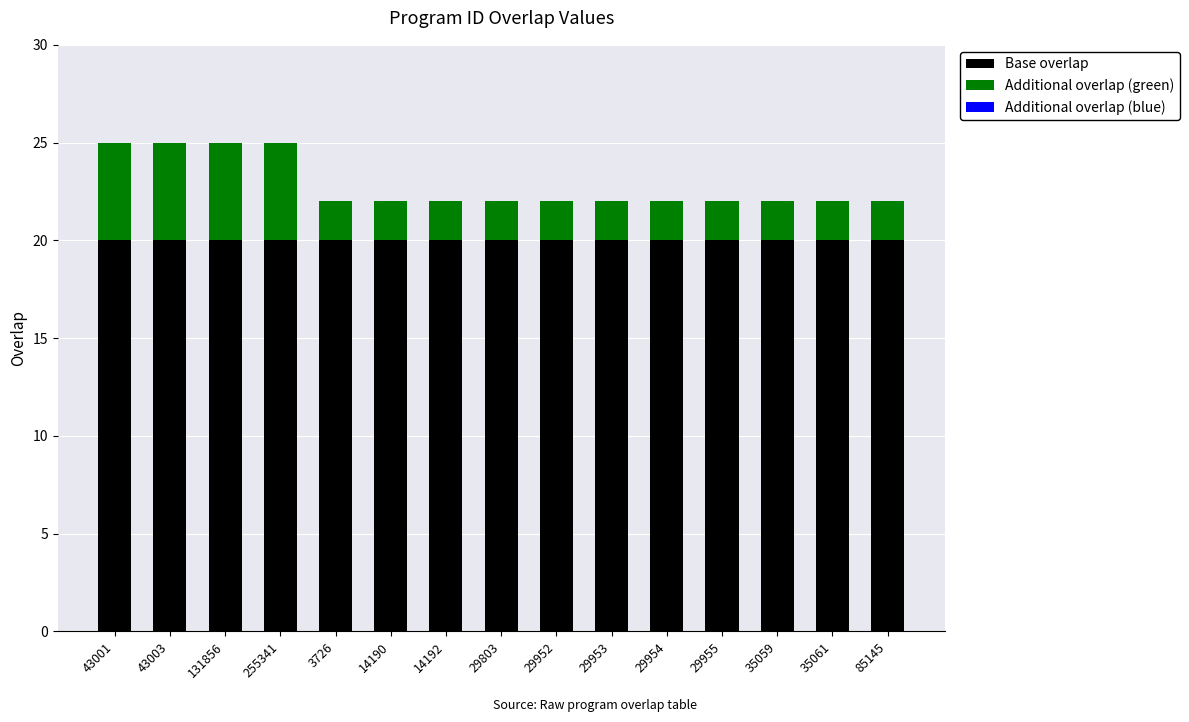

The Base overlap series shows 28 at 29953. True or false?

False